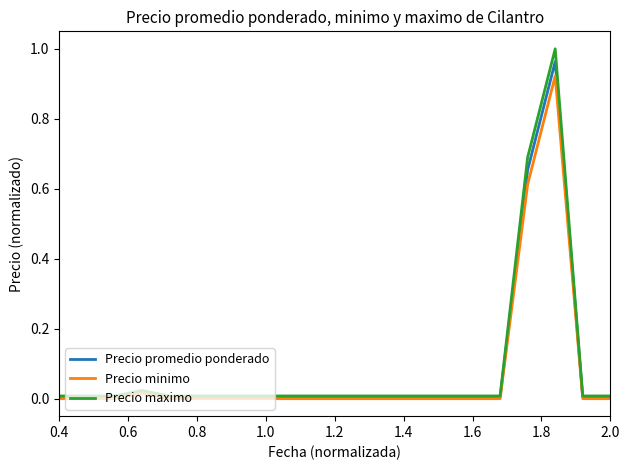

Which series has the widest spread of values?

Precio maximo